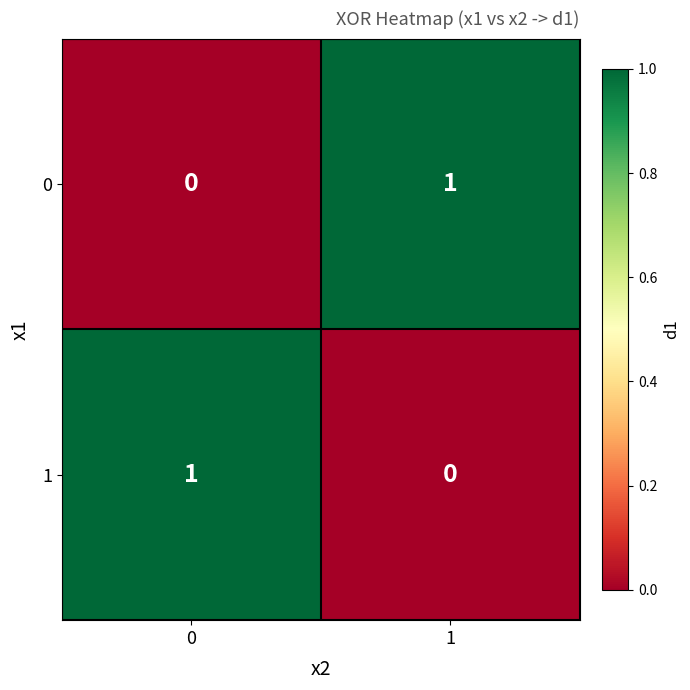

How many data points does each series have?

2